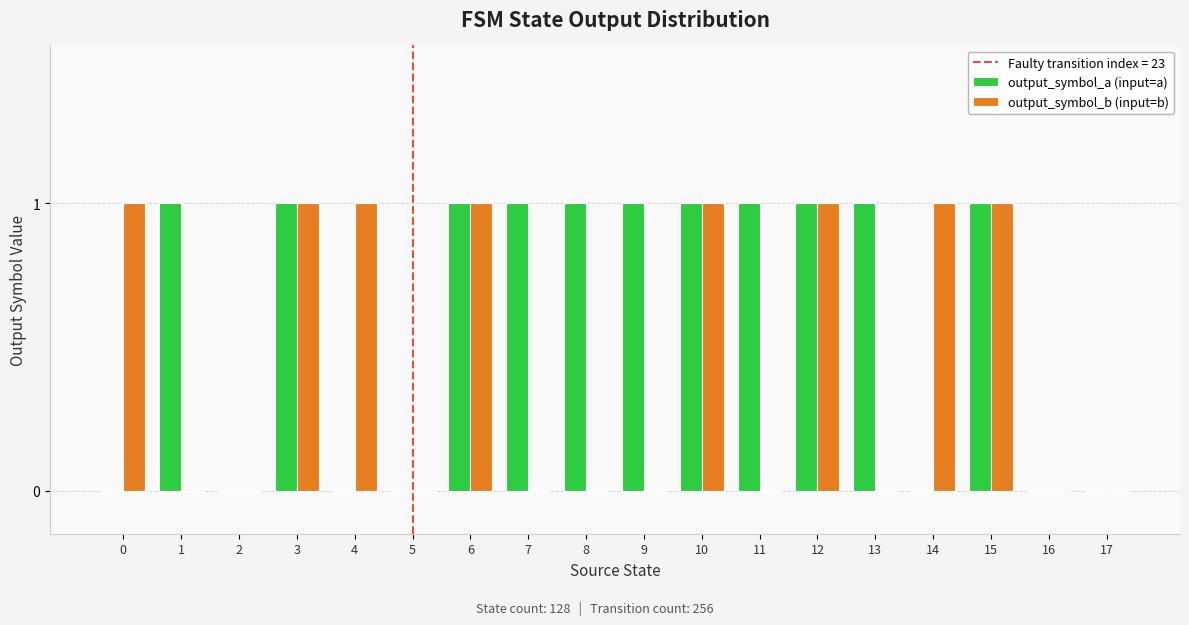

Reading left to right, extract all data points from this chart.

output_symbol_a (input=a): 0=0	1=1	2=0	3=1	4=0	5=0	6=1	7=1	8=1	9=1	10=1	11=1	12=1	13=1	14=0	15=1	16=0	17=0
output_symbol_b (input=b): 0=1	1=0	2=0	3=1	4=1	5=0	6=1	7=0	8=0	9=0	10=1	11=0	12=1	13=0	14=1	15=1	16=0	17=0